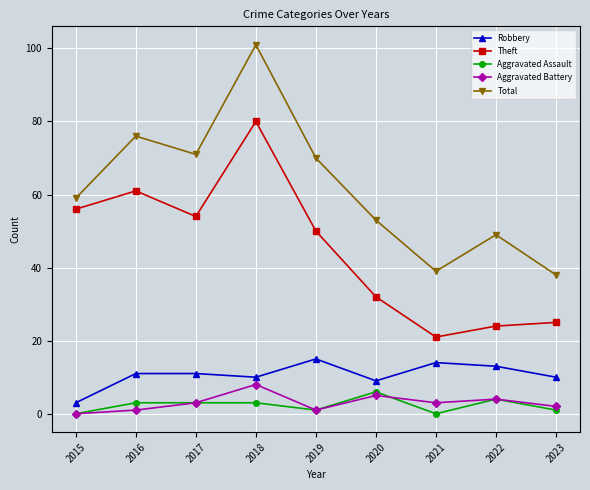

Which series has the largest range (max minus min)?

Total